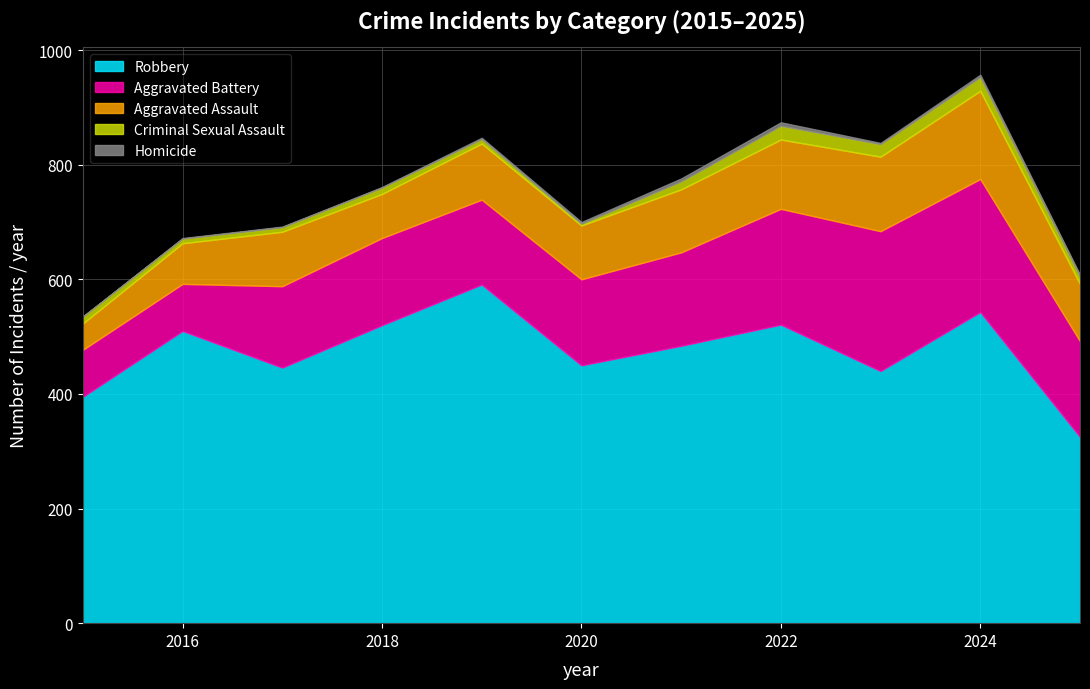

List the labels in order of Aggravated Assault value, largest first.

2024, 2023, 2022, 2021, 2025, 2019, 2017, 2020, 2018, 2016, 2015